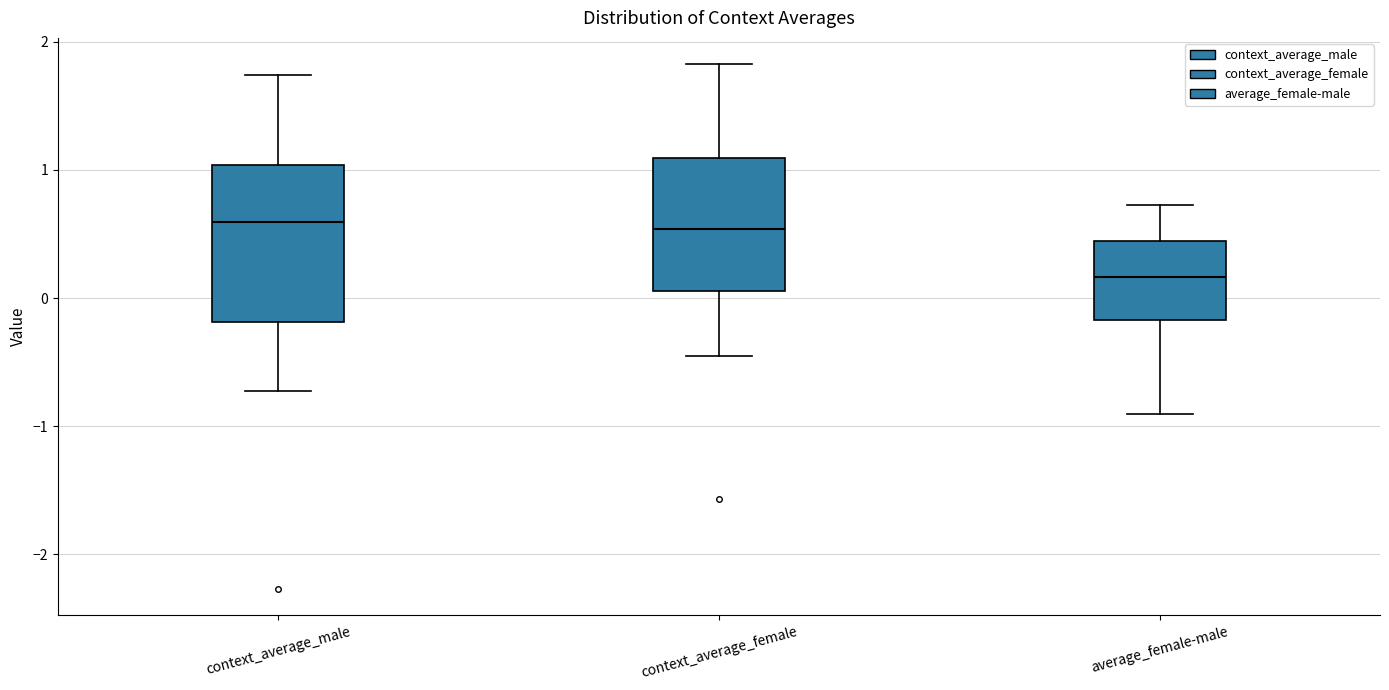

Which box is the tallest, from its lower edge to its upper edge?

context_average_male